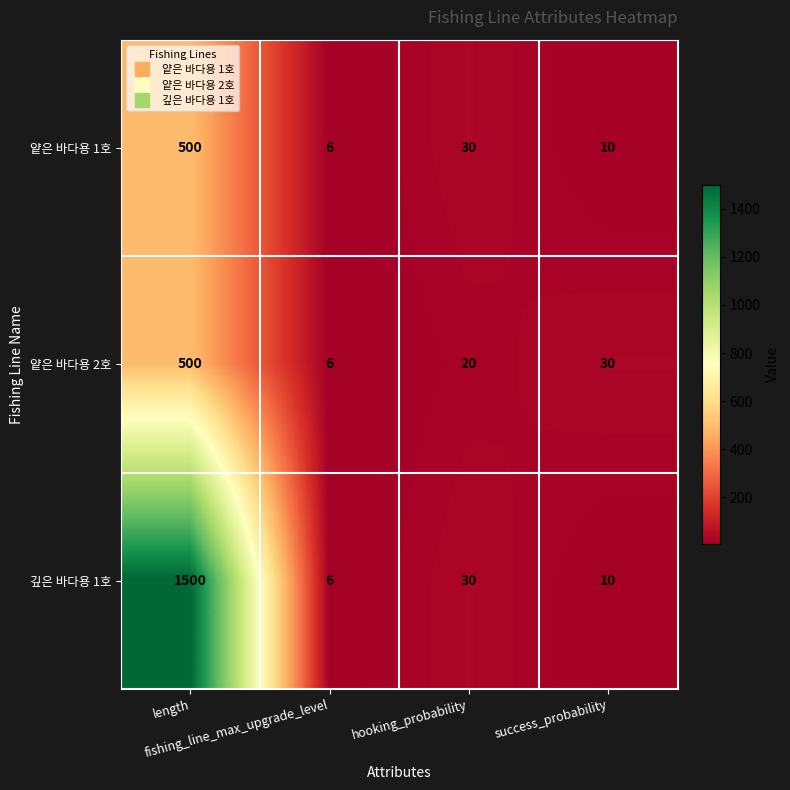

What is the sum of all 얕은 바다용 1호 values?

546